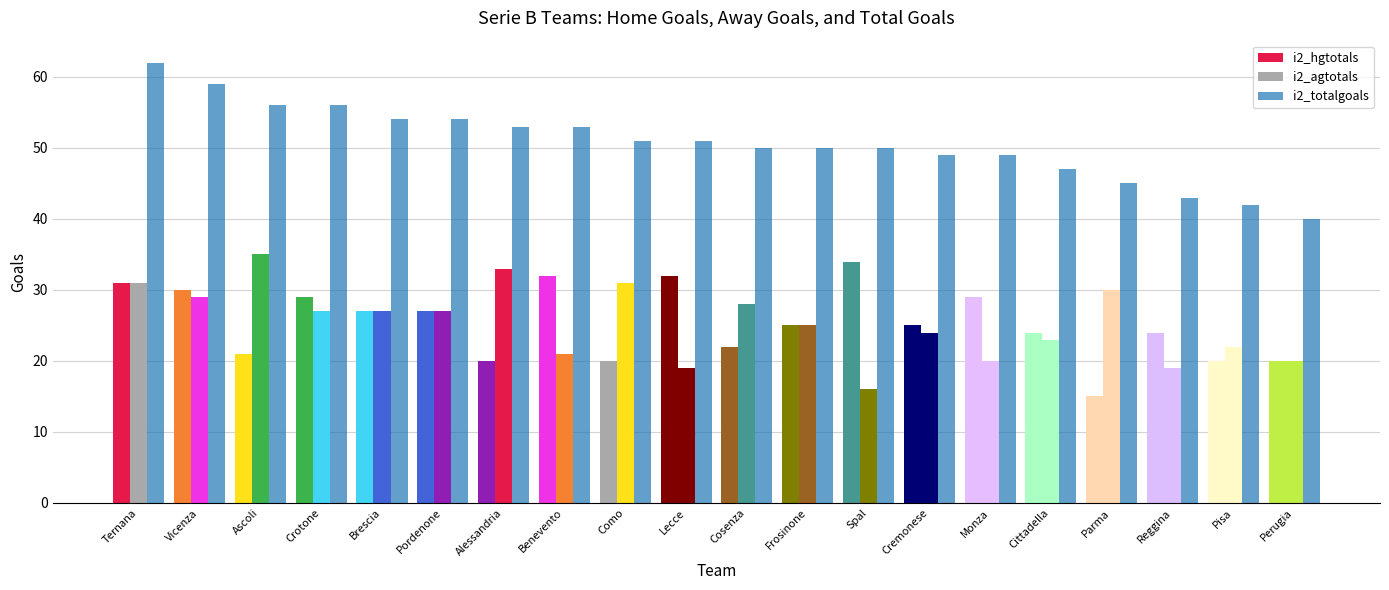

How many bars are there in total?

60